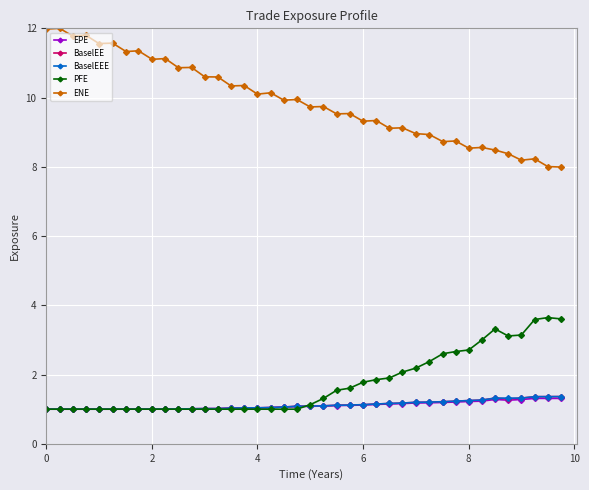

Does the chart display data point markers on the line(s)?

Yes